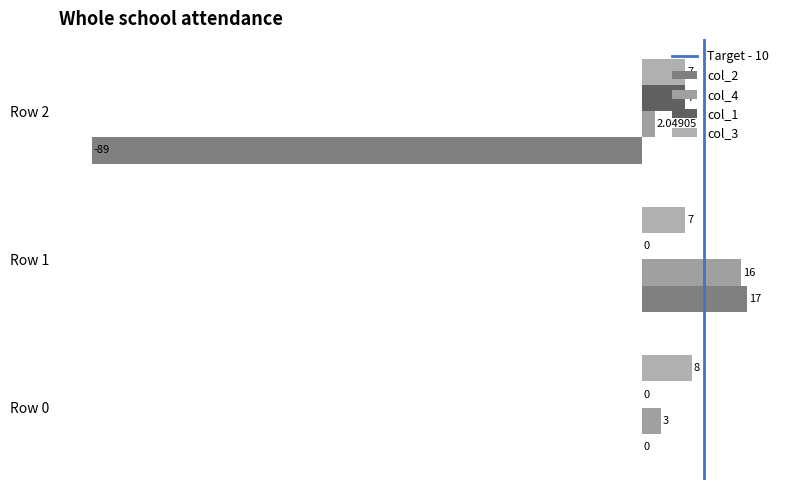

How many distinct data groups are displayed?

4